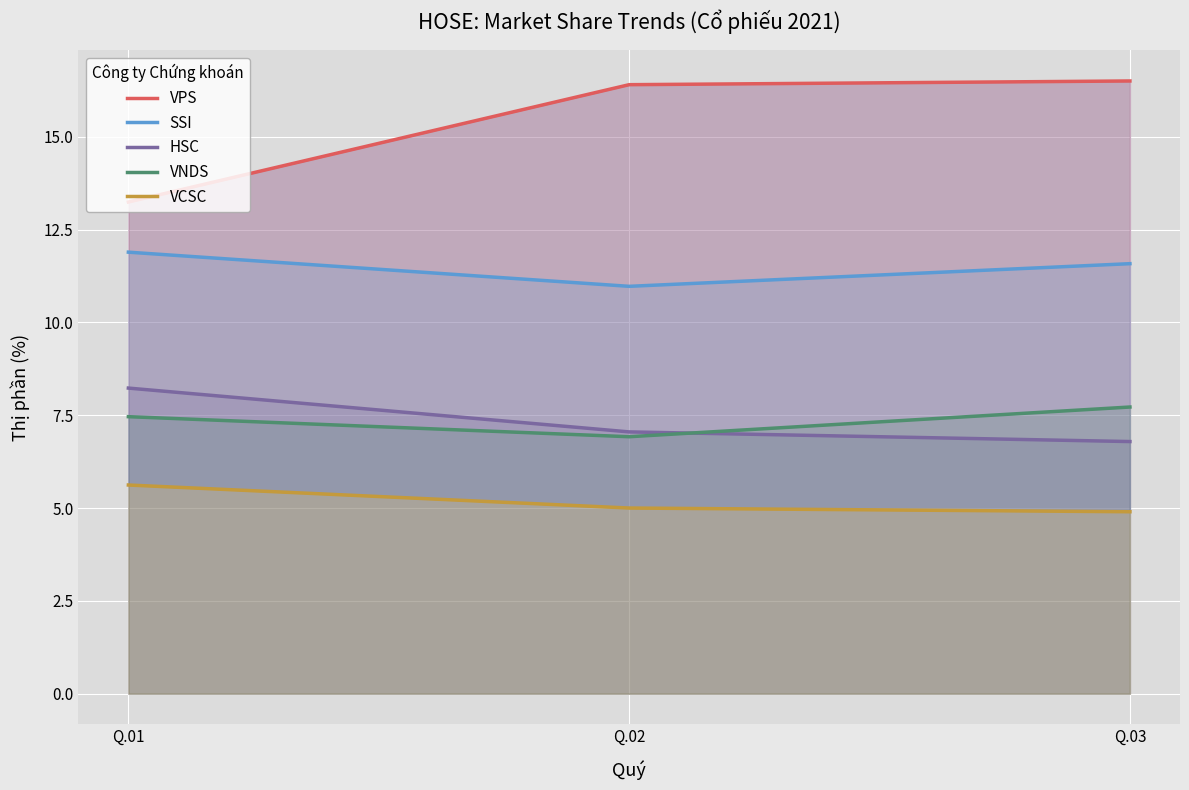

Reading left to right, list all the values displayed in this chart.

VPS: 13.2	16.4	16.5
SSI: 11.9	11.0	11.6
HSC: 8.2	7.0	6.8
VNDS: 7.5	6.9	7.7
VCSC: 5.6	5.0	4.9